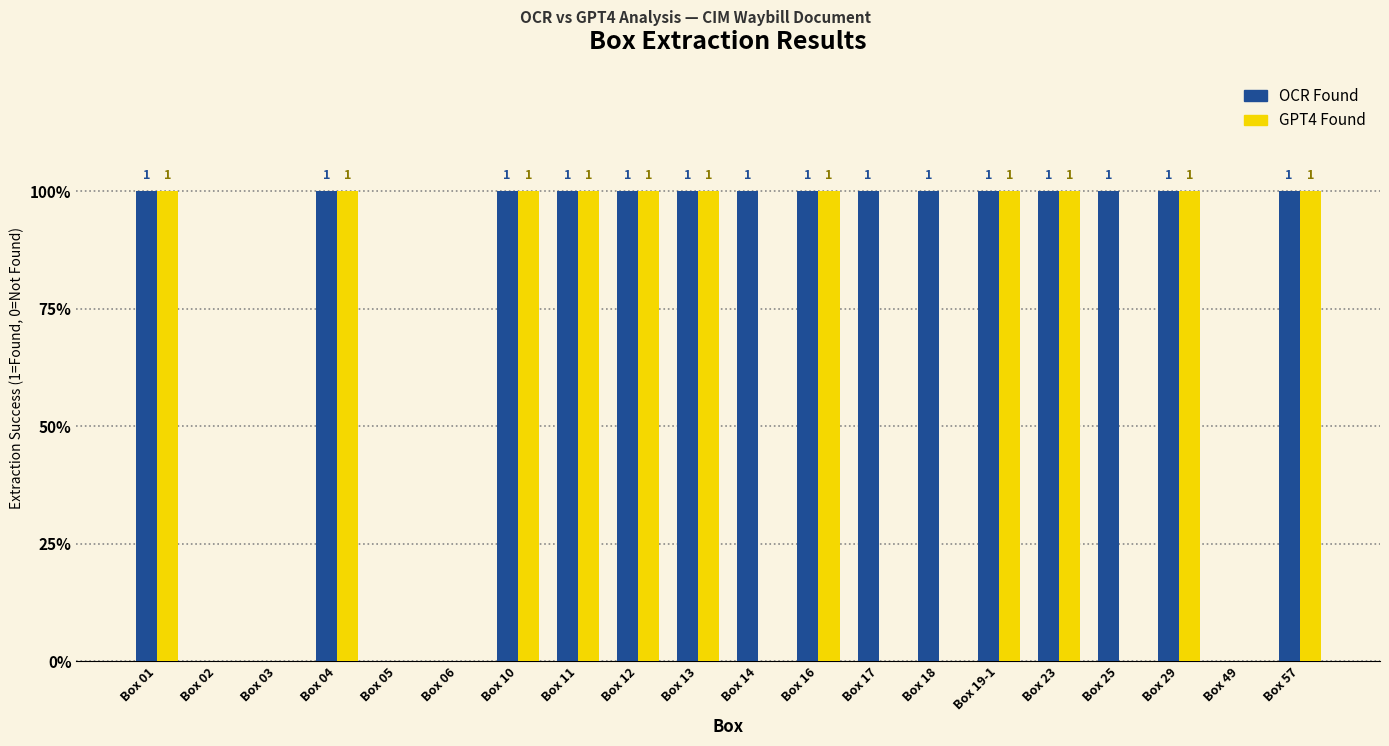

Rank the series at Box 13 from highest to lowest value.

OCR Found, GPT4 Found